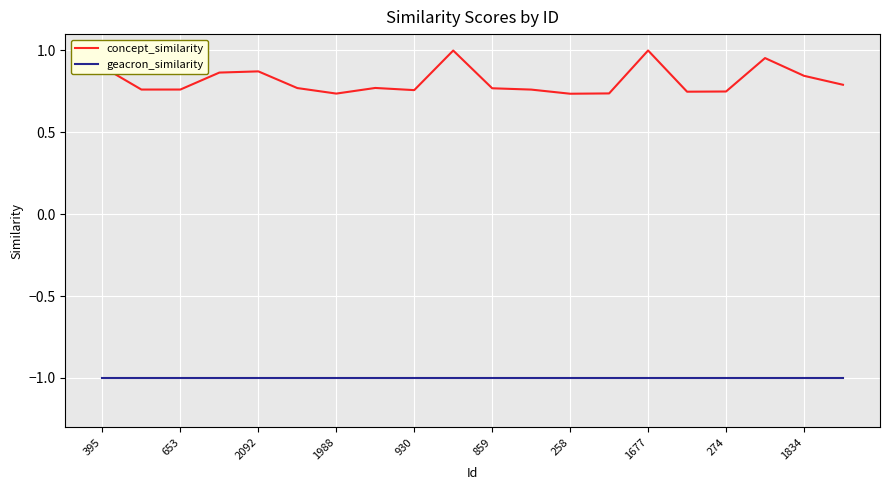

List the series in order of their overall mean, lowest first.

geacron_similarity, concept_similarity